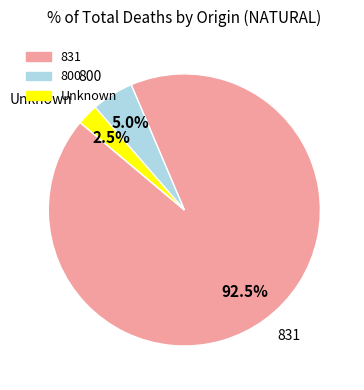

Does any single category account for the majority?

Yes